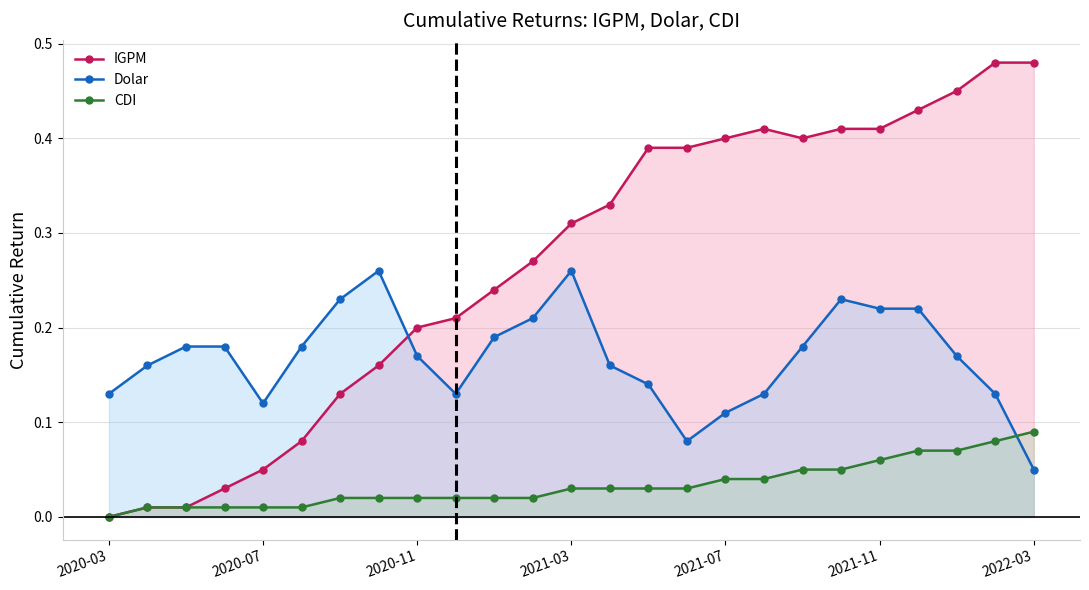

Which series has the widest spread of values?

IGPM